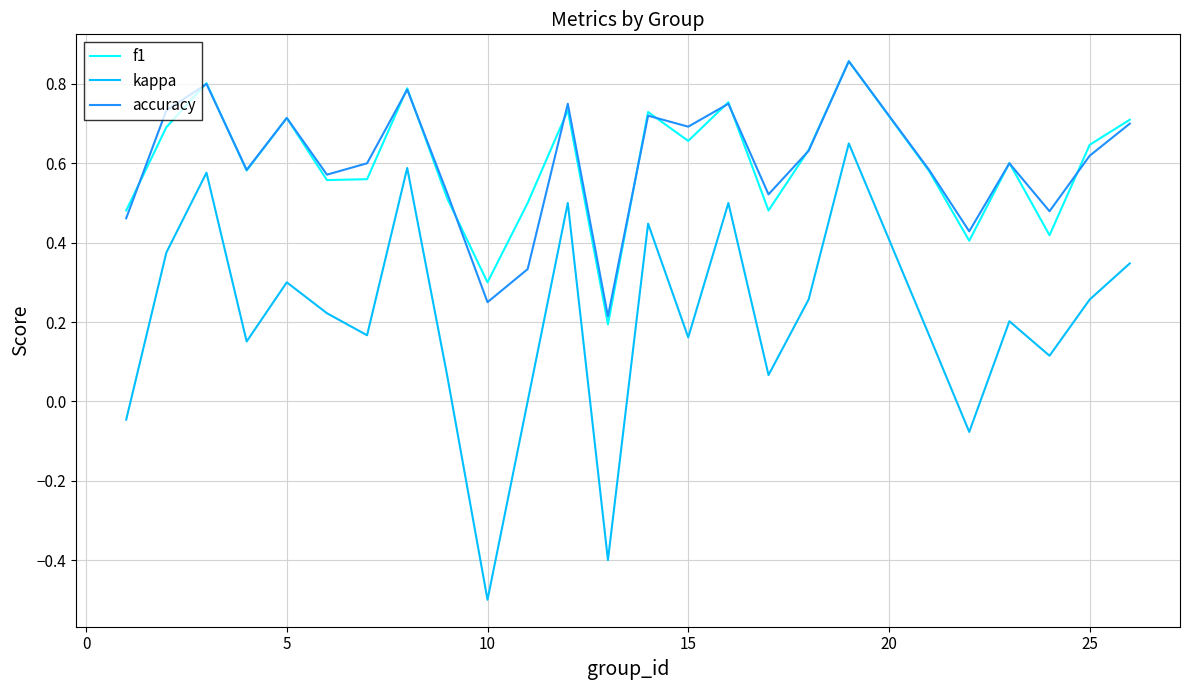

True or false: f1 and kappa cross at least once.

False